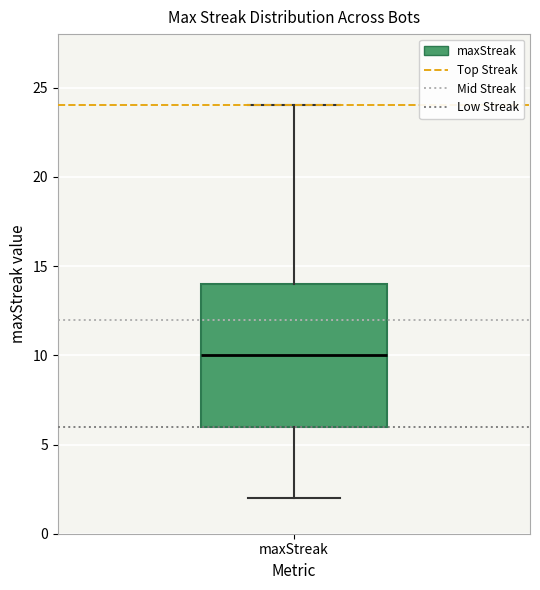

Read this box plot against the y-axis: the position of the median line, the range covered by the box, and the ends of both whiskers. The values are not printed on the chart, so give them approximately, as read against the axis.

median 10, box 6 to 14, whiskers 2 to 24